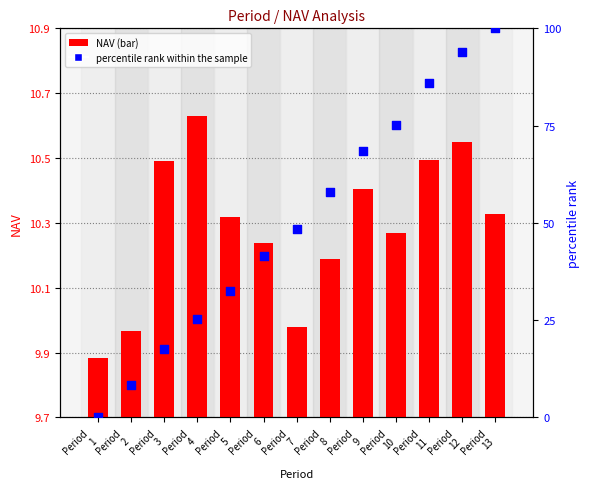

Is the value of NAV at Period
11 greater than the value of percentile rank within the sample at Period
5?

No